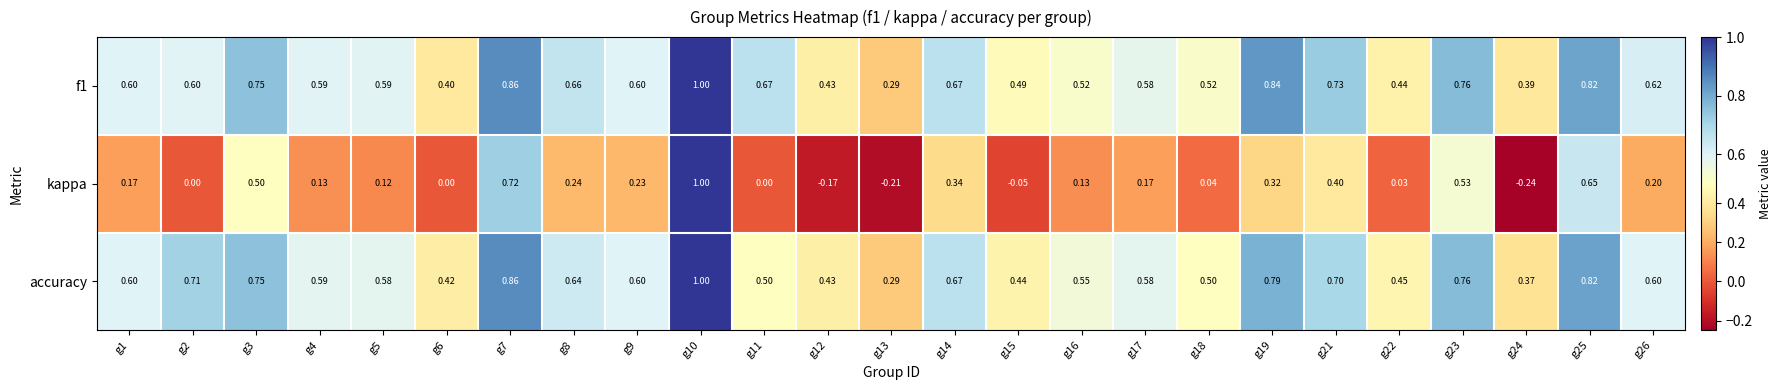

What is the total value across all series at g2?

1.3